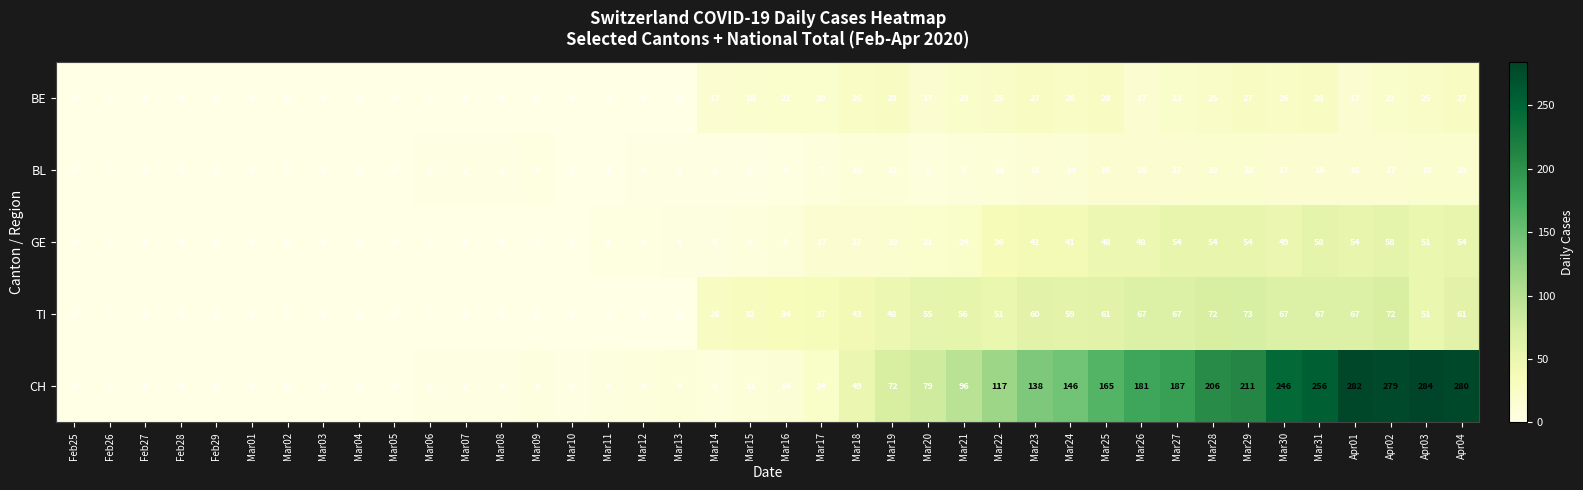

Between Mar07 and Mar08, which series saw the biggest shift?

CH